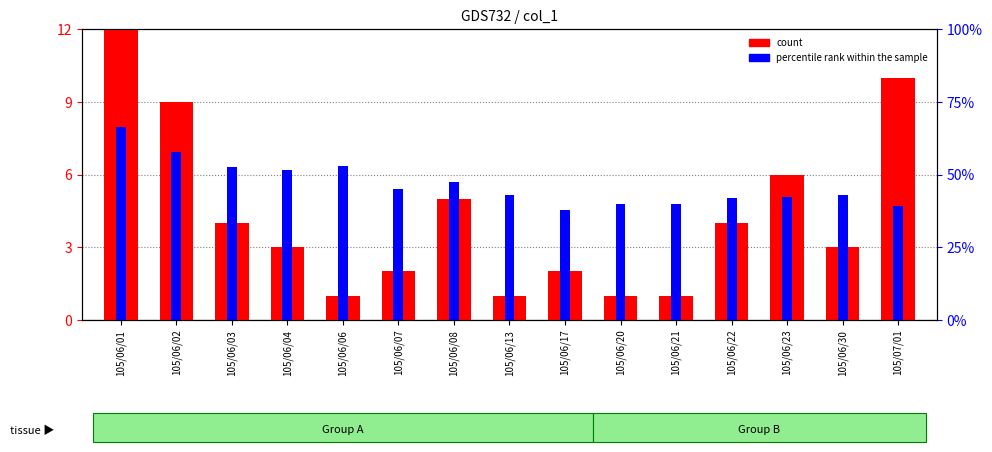

What is the total value across all series at 105/07/01?

49.3